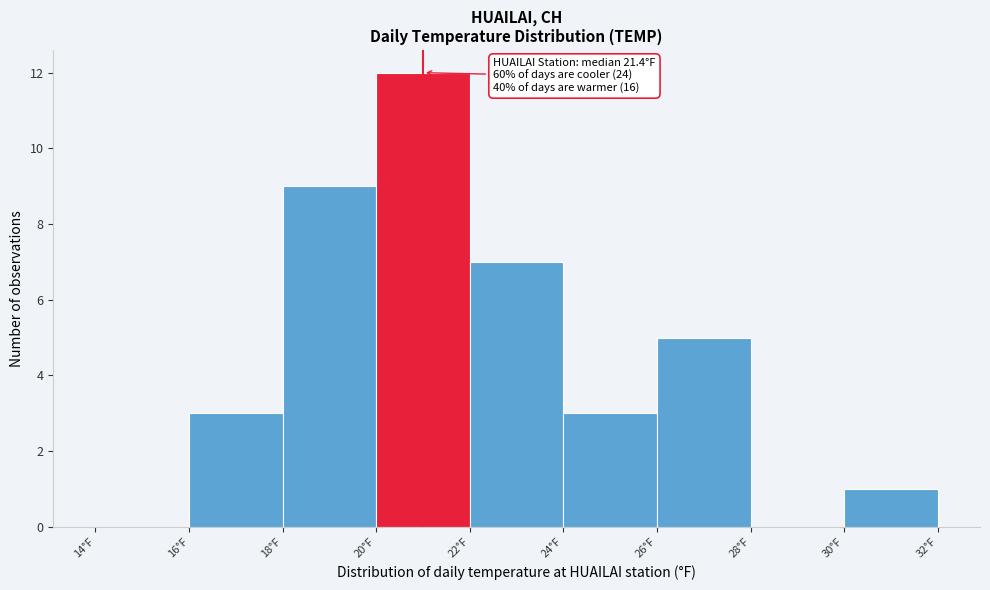

Which range on the x-axis has the tallest bar?

20 to 22